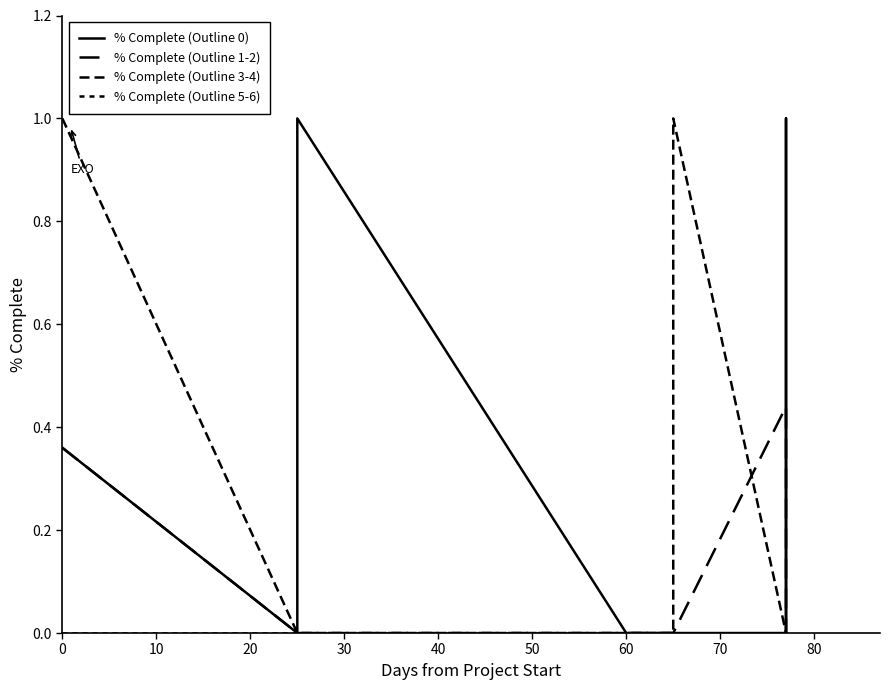

How many lines are shown in the chart?

4